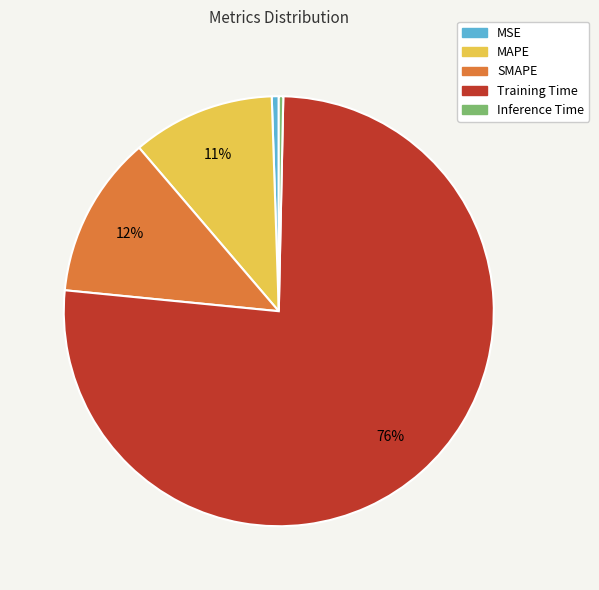

Which slice is the largest?

Training Time